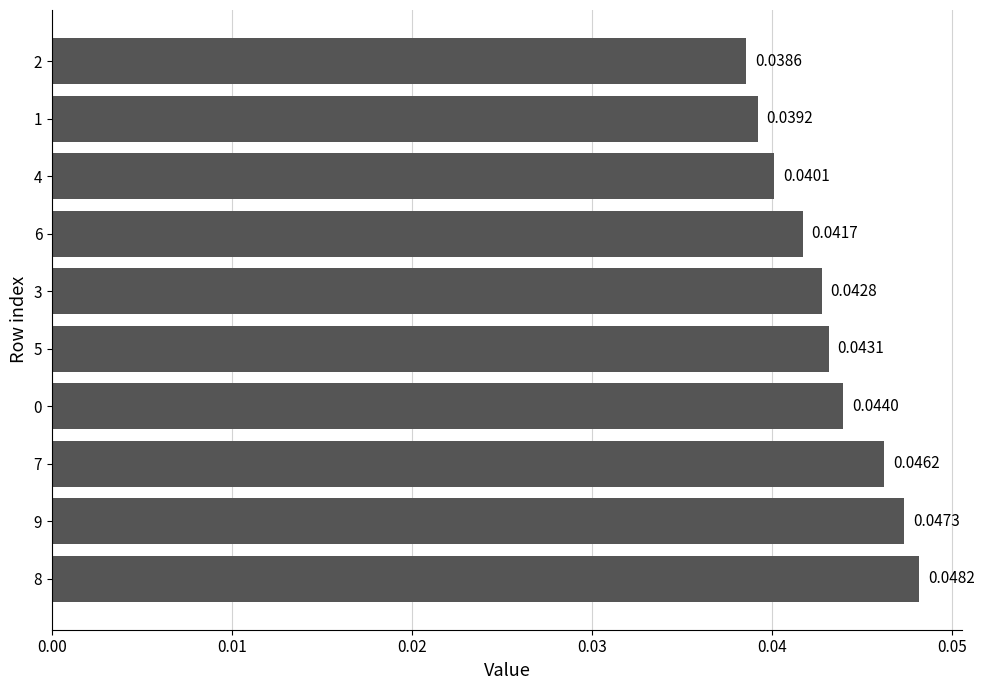

What is the sum of all values?

0.4